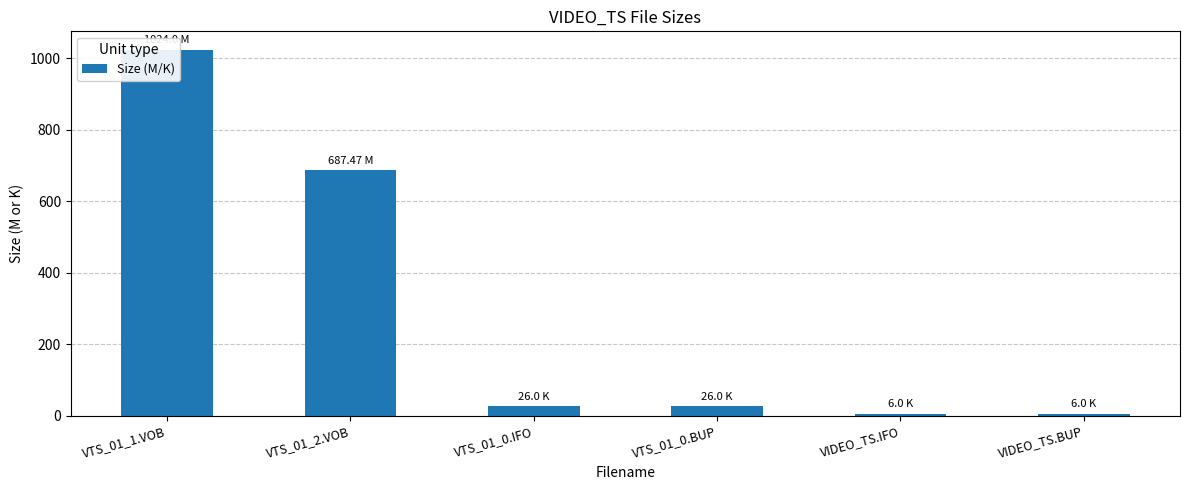

Is it true that the value at VIDEO_TS.BUP is 3.5?

False